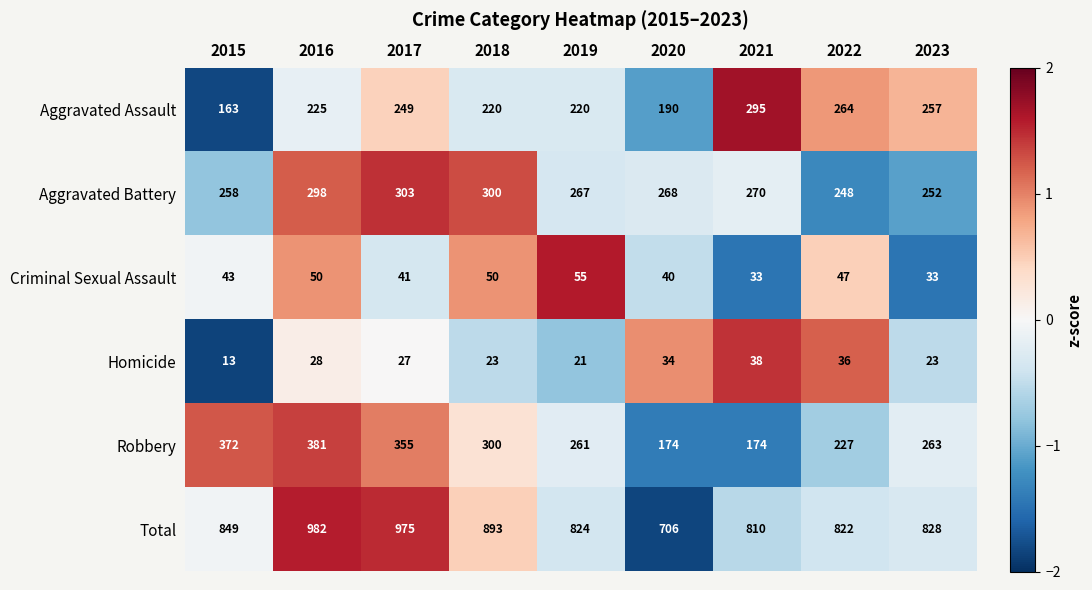

True or false: Homicide has a value of 11 at 2018.

False